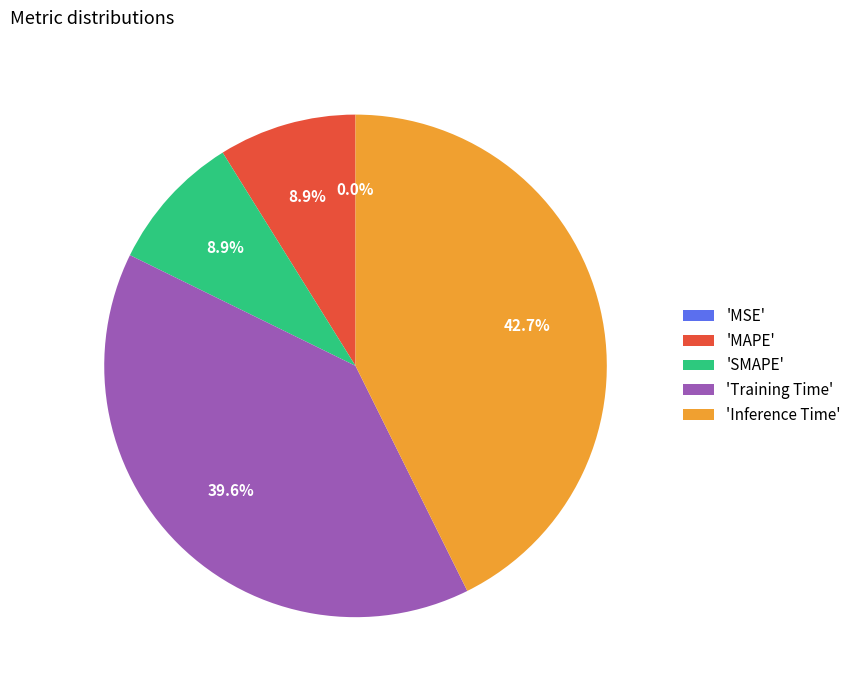

To the nearest percent, what is the difference between the largest and smallest slice percentages?

43%